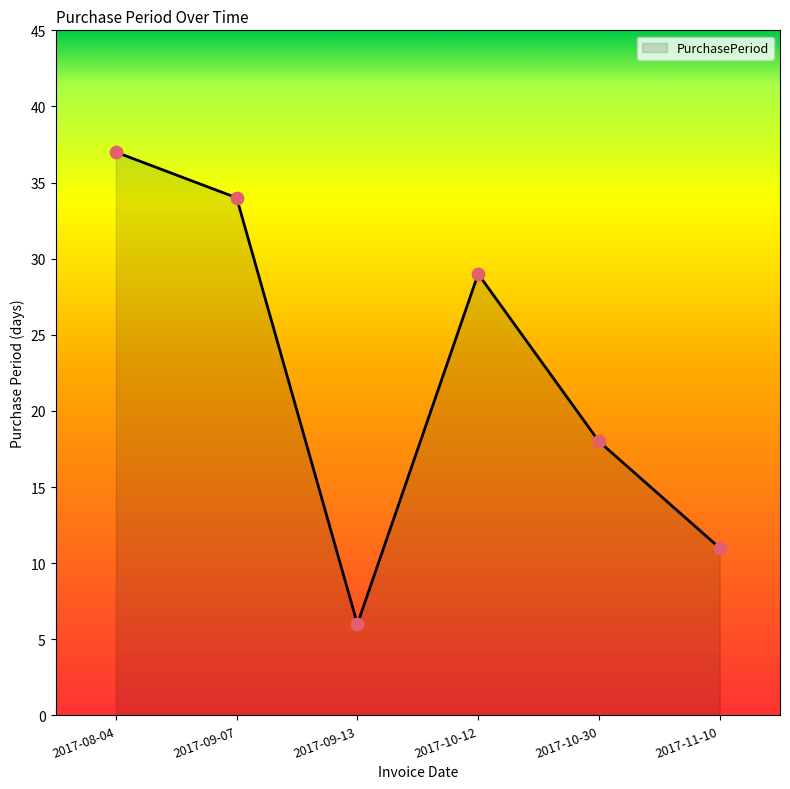

Which has a higher value, 2017-10-12 or 2017-08-04?

2017-08-04